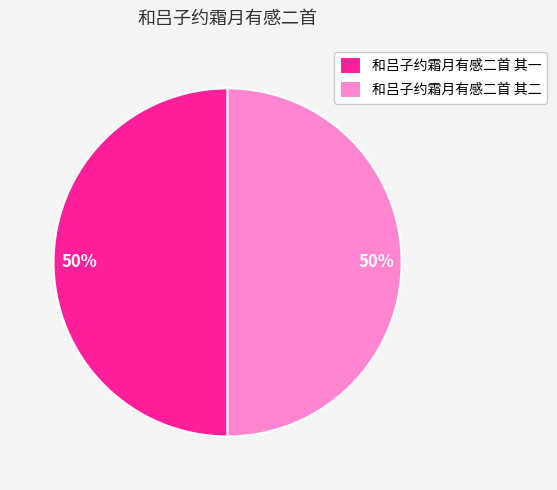

Do 和吕子约霜月有感二首 其一 and 和吕子约霜月有感二首 其二 together represent more than half of the pie?

Yes